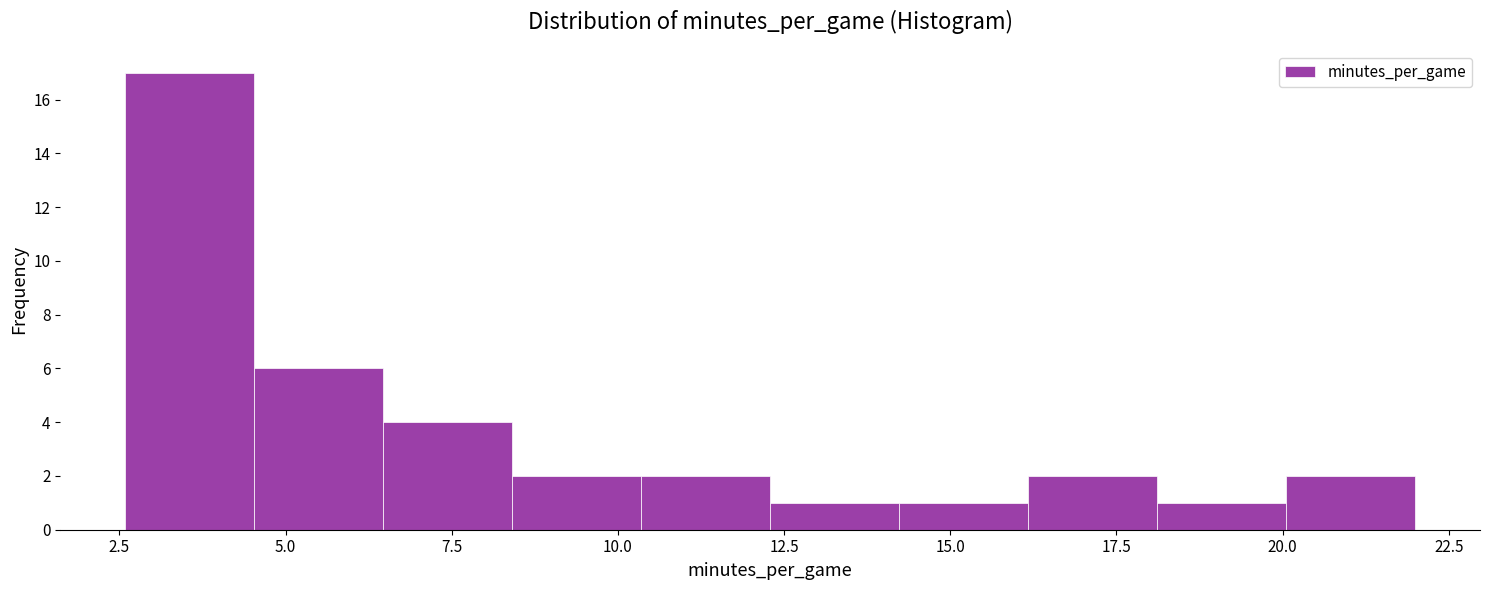

Read against the x-axis, roughly where is the centre of the tallest bar?

3.5